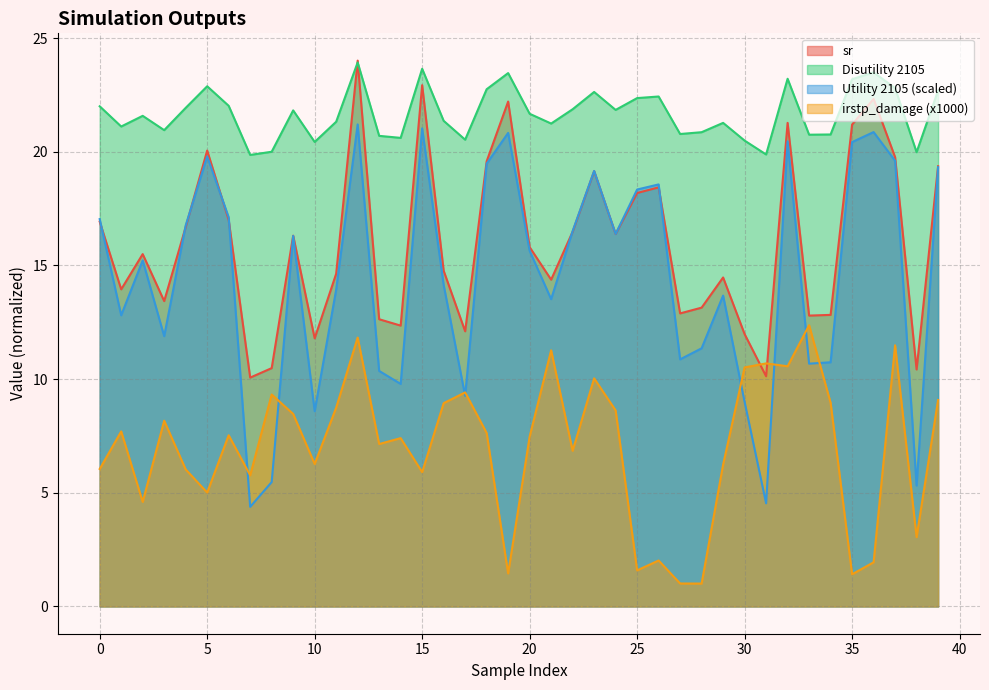

Where do Utility 2105 and irstp_damage first cross each other?

6 and 7